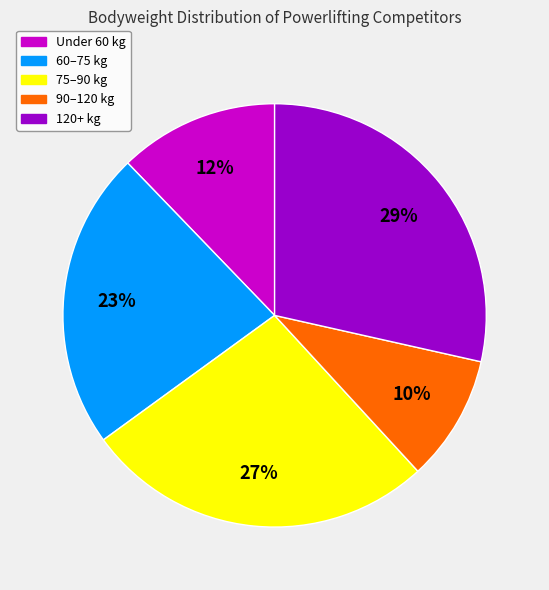

To the nearest percent, what is the average slice percentage?

20%